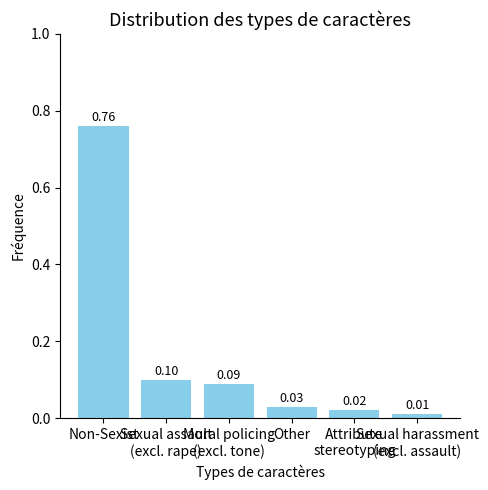

What is the average value?

0.2